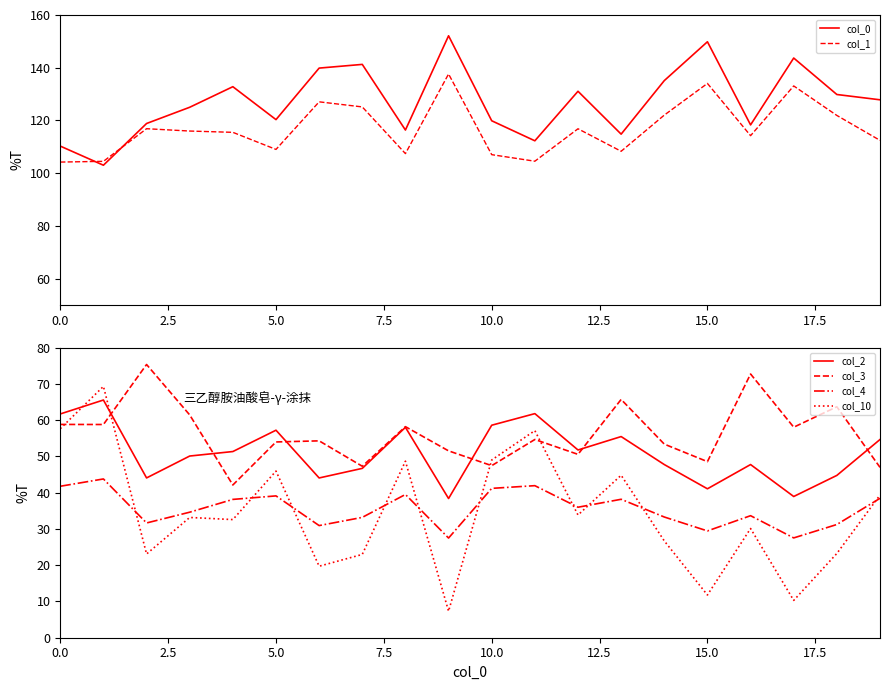

What is the maximum value for col_2?

65.6